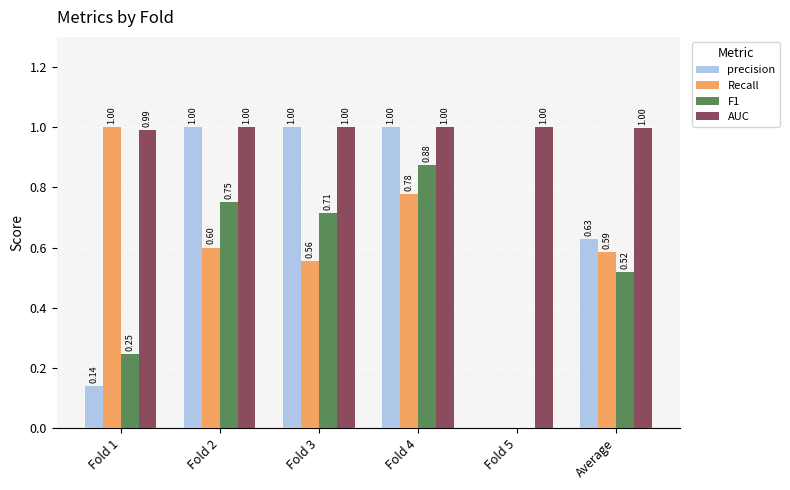

The value of AUC at Fold 2 is 0.4. True or false?

False